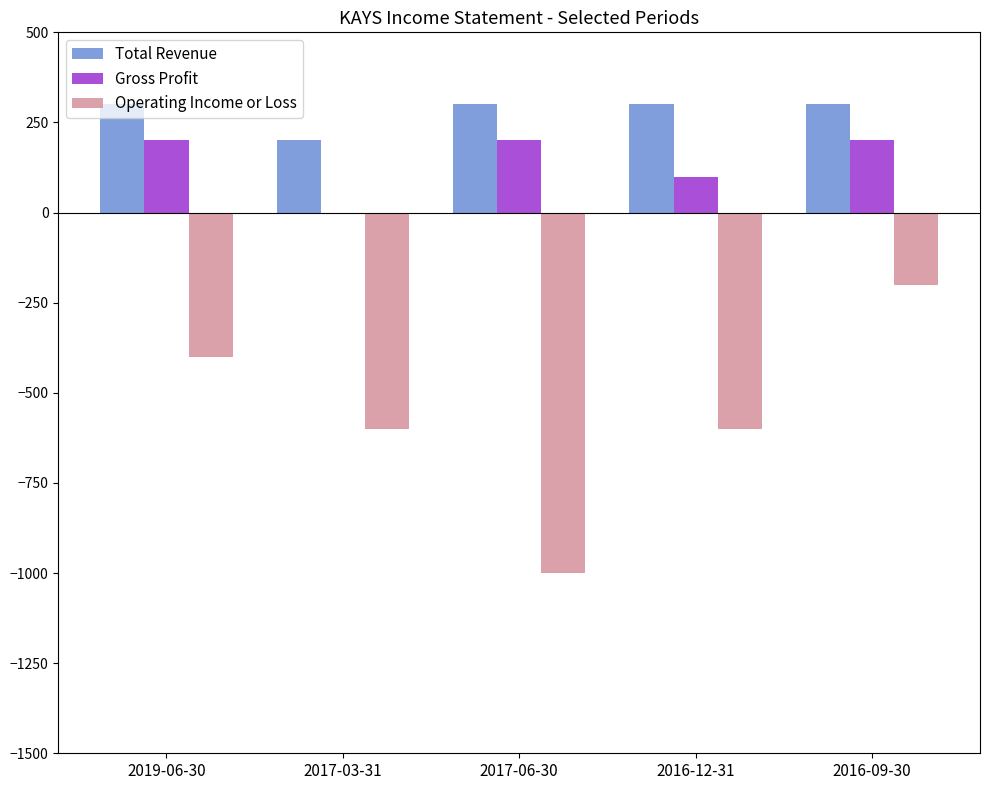

Reading left to right, transcribe all the data shown in this chart.

Total Revenue: 2019-06-30=300	2017-03-31=200	2017-06-30=300	2016-12-31=300	2016-09-30=300
Gross Profit: 2019-06-30=200	2017-03-31=0	2017-06-30=200	2016-12-31=100	2016-09-30=200
Operating Income or Loss: 2019-06-30=-400	2017-03-31=-600	2017-06-30=-1000	2016-12-31=-600	2016-09-30=-200